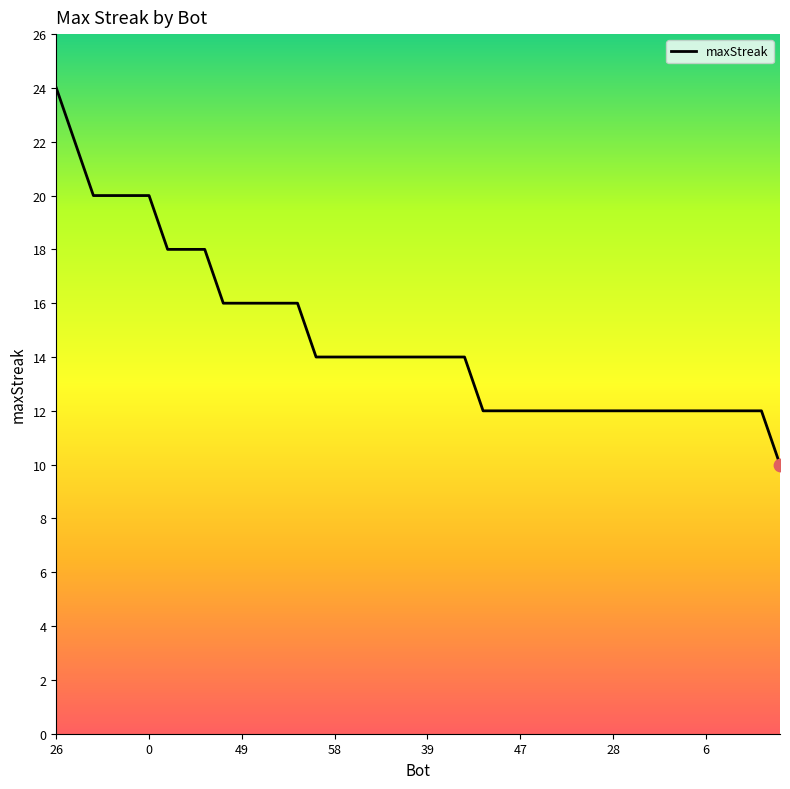

What is the smallest value displayed?

10